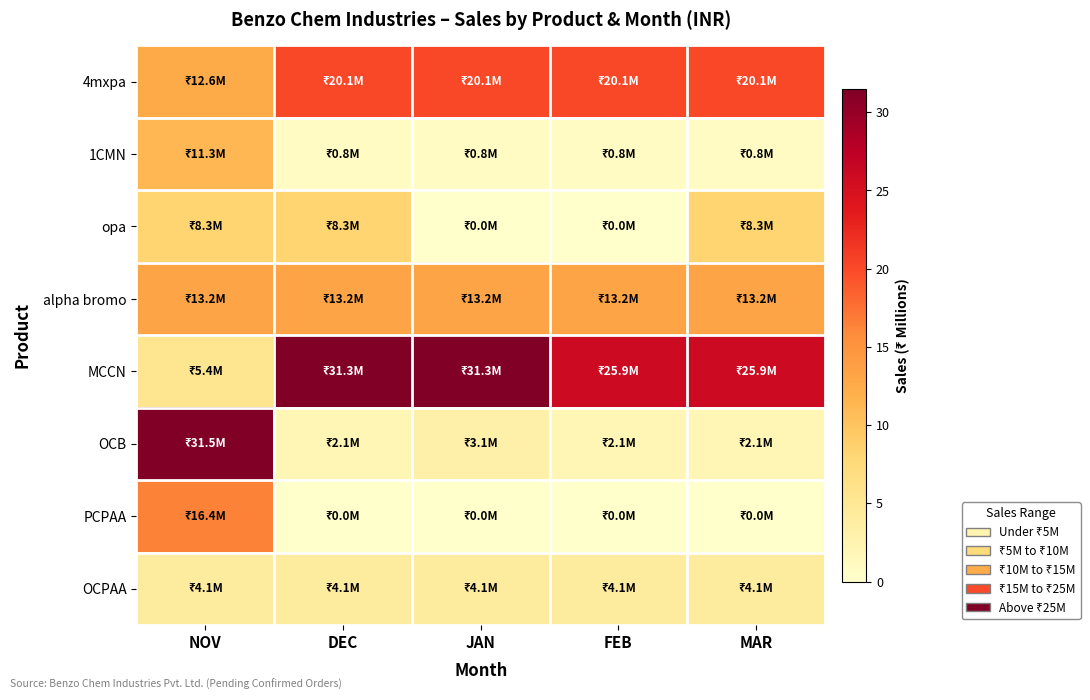

Which series has the largest range (max minus min)?

OCB